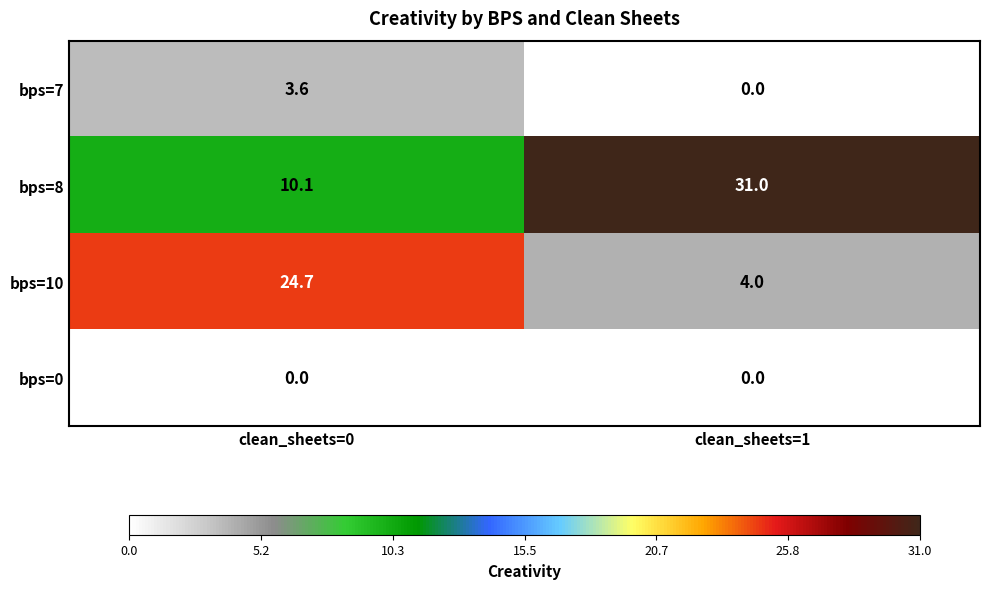

Reading left to right, extract all data points from this chart.

bps=7: 3.6	0.0
bps=8: 10.1	31.0
bps=10: 24.7	4.0
bps=0: 0.0	0.0